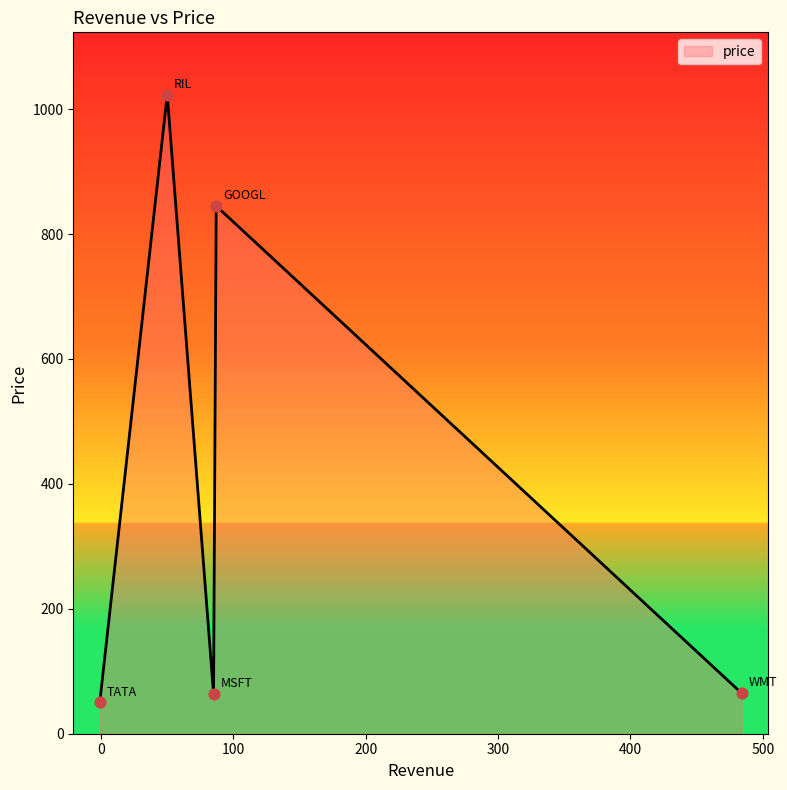

How many interior local peaks (higher than both neighbors) does the data have?

2